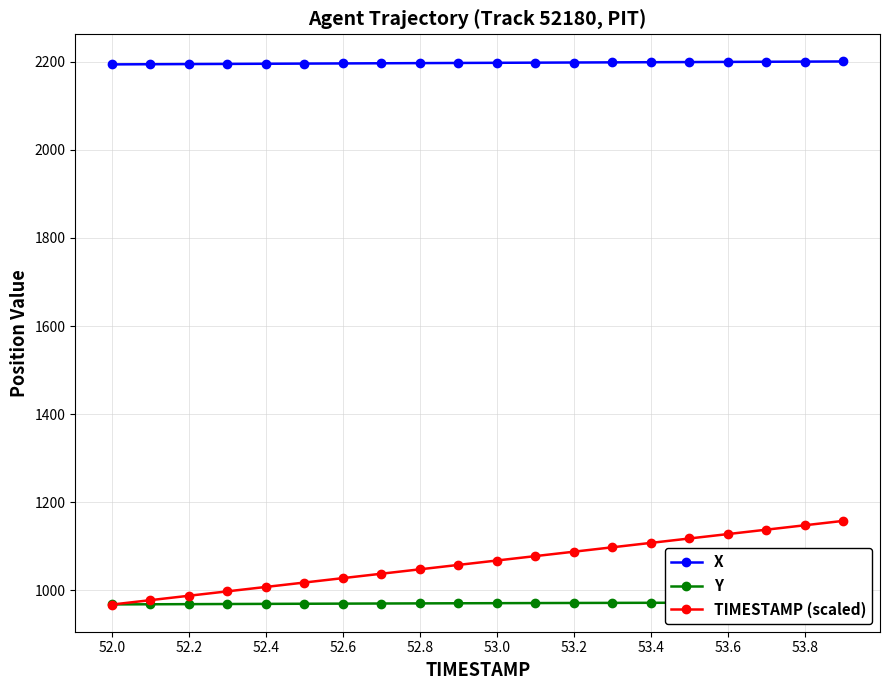

Which series has the largest range (max minus min)?

TIMESTAMP (scaled)